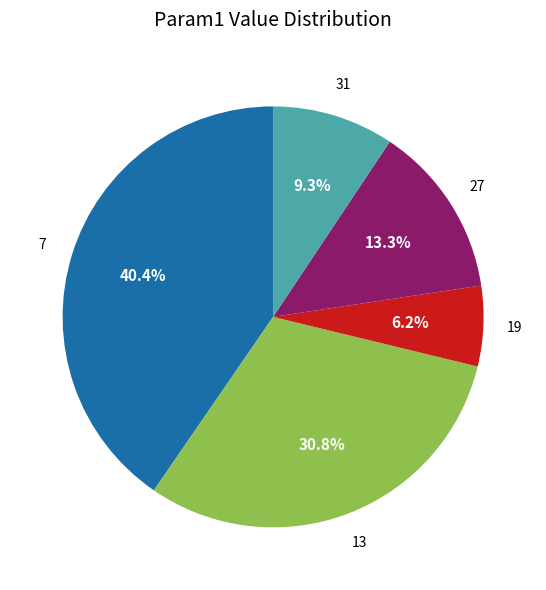

What portion of the pie excludes 7?

59.6%